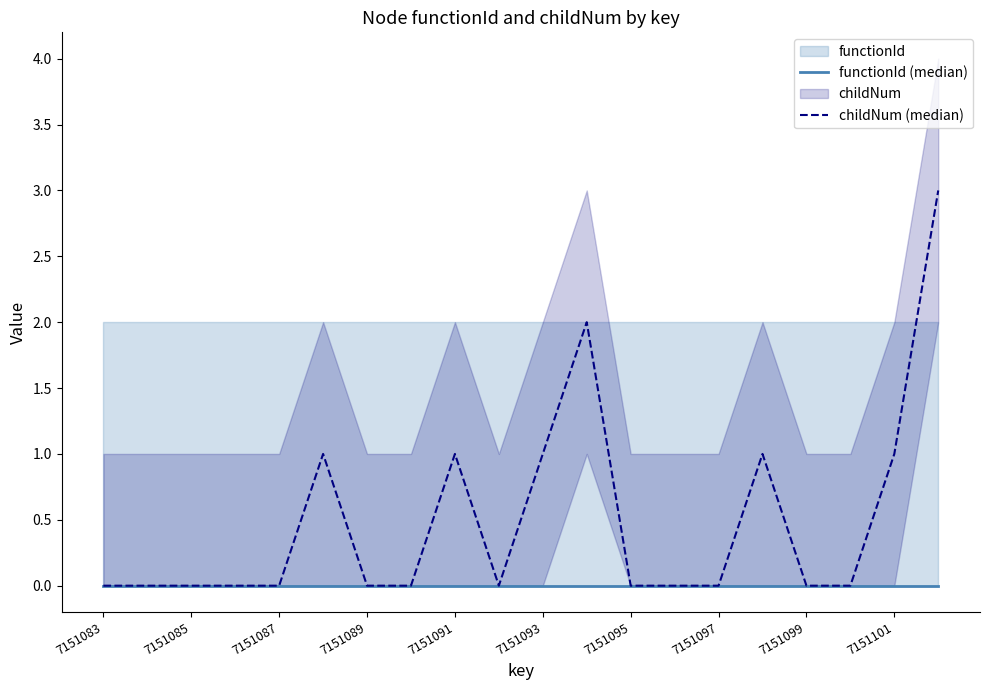

True or false: childNum (median) and functionId (median) intersect in this chart.

False